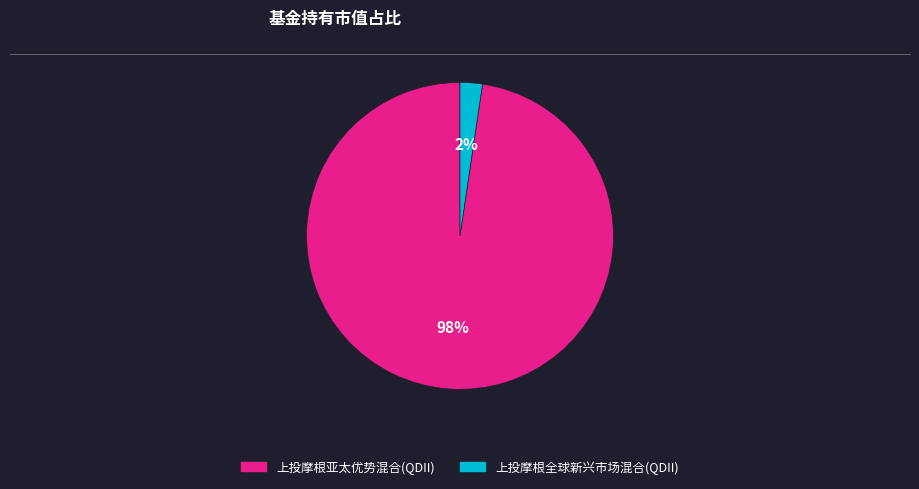

Count the number of slices in the pie.

2